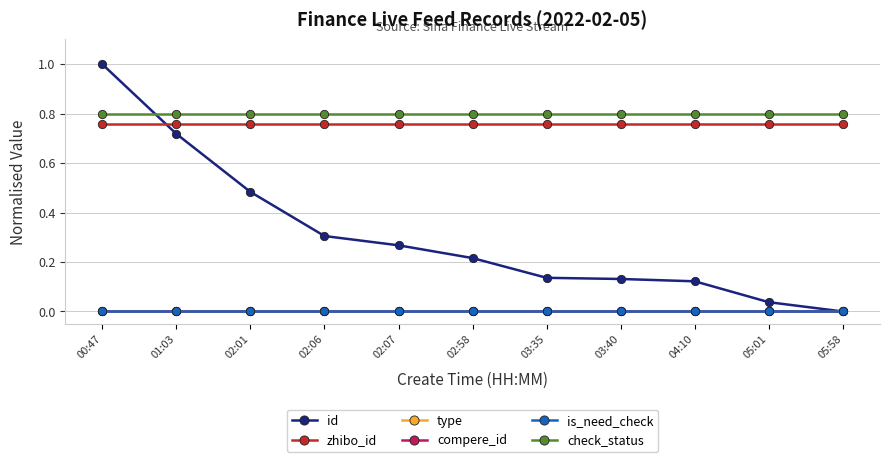

List the labels in order of is_need_check value, largest first.

00:47, 01:03, 02:01, 02:06, 02:07, 02:58, 03:35, 03:40, 04:10, 05:01, 05:58